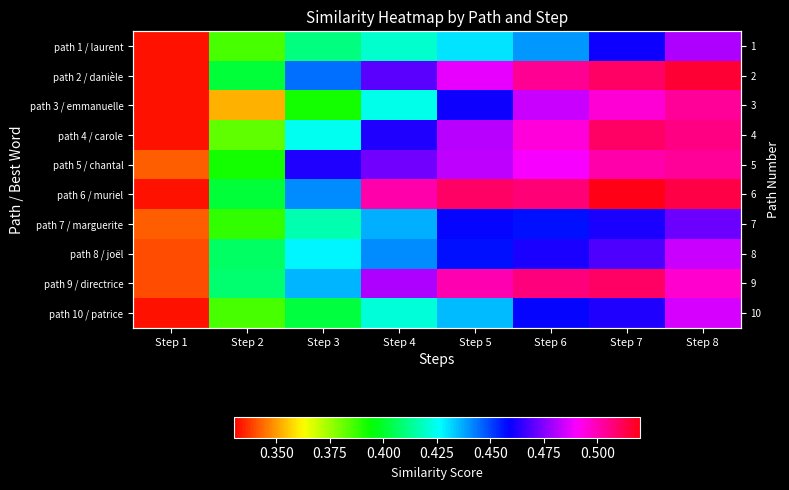

Which series has the widest spread of values?

path 6 / muriel